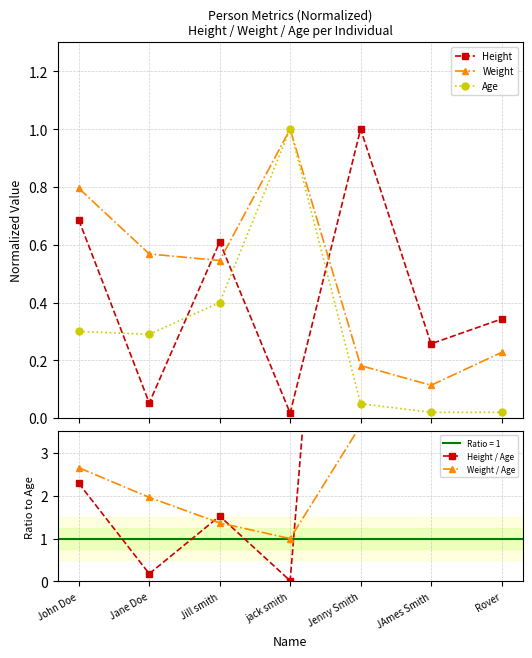

What is the total value across all series at Rover?

29.1